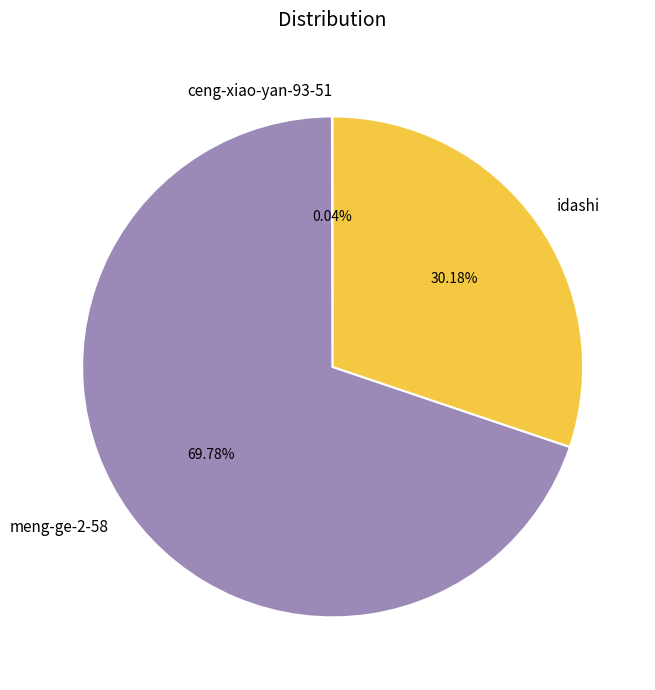

What is the majority slice?

meng-ge-2-58